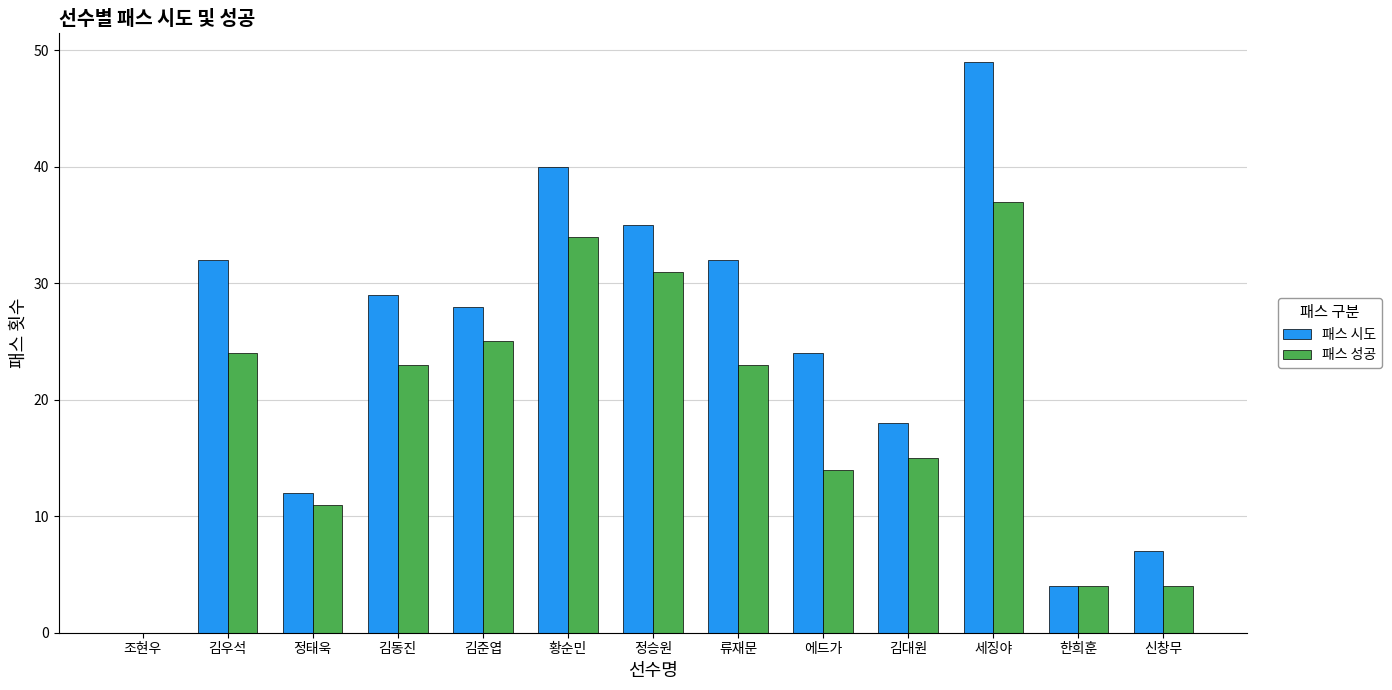

Reading left to right, what are all the values shown in this chart?

패스 시도: 조현우=0	김우석=32	정태욱=12	김동진=29	김준엽=28	황순민=40	정승원=35	류재문=32	에드가=24	김대원=18	세징야=49	한희훈=4	신창무=7
패스 성공: 조현우=0	김우석=24	정태욱=11	김동진=23	김준엽=25	황순민=34	정승원=31	류재문=23	에드가=14	김대원=15	세징야=37	한희훈=4	신창무=4